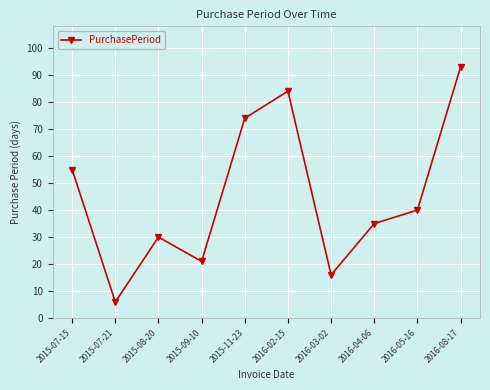

How many interior local valleys (lower than both neighbors) does the data have?

3